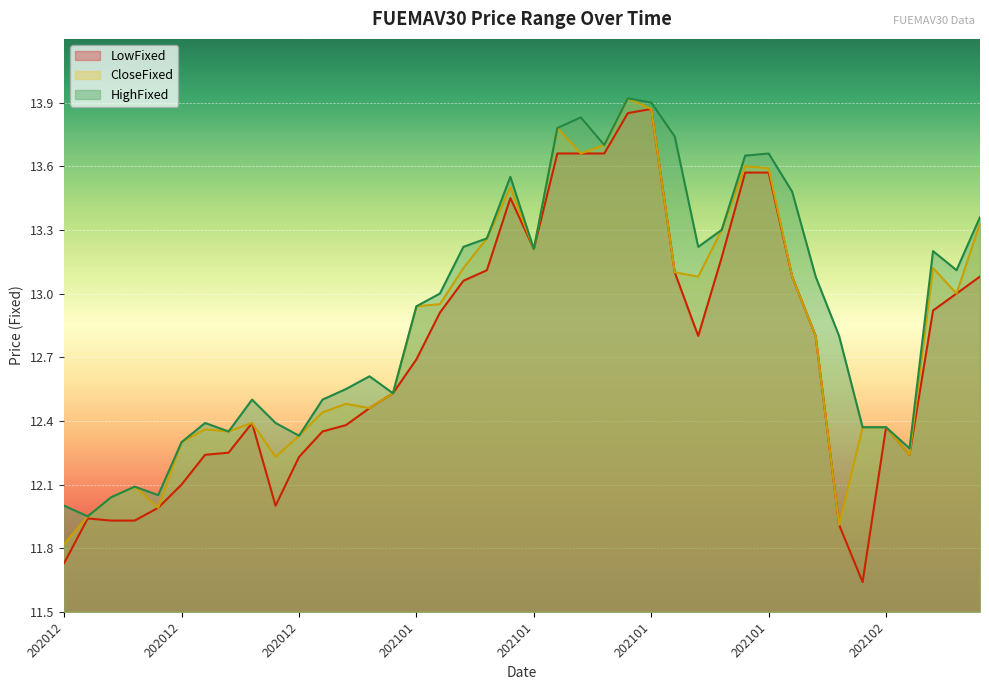

What is the minimum value shown in the chart?

11.6